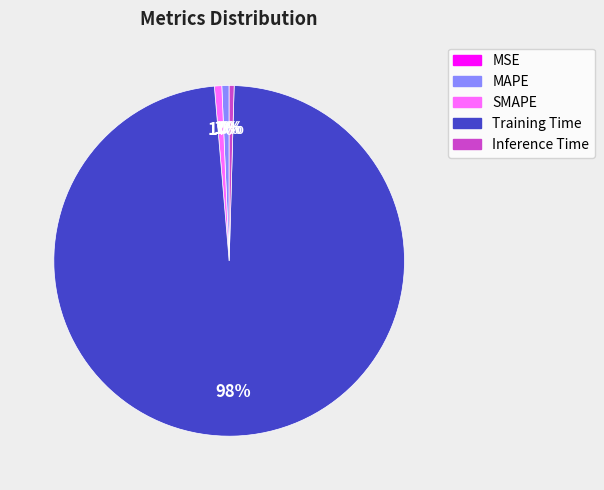

Do MAPE and Training Time together represent more than half of the pie?

Yes